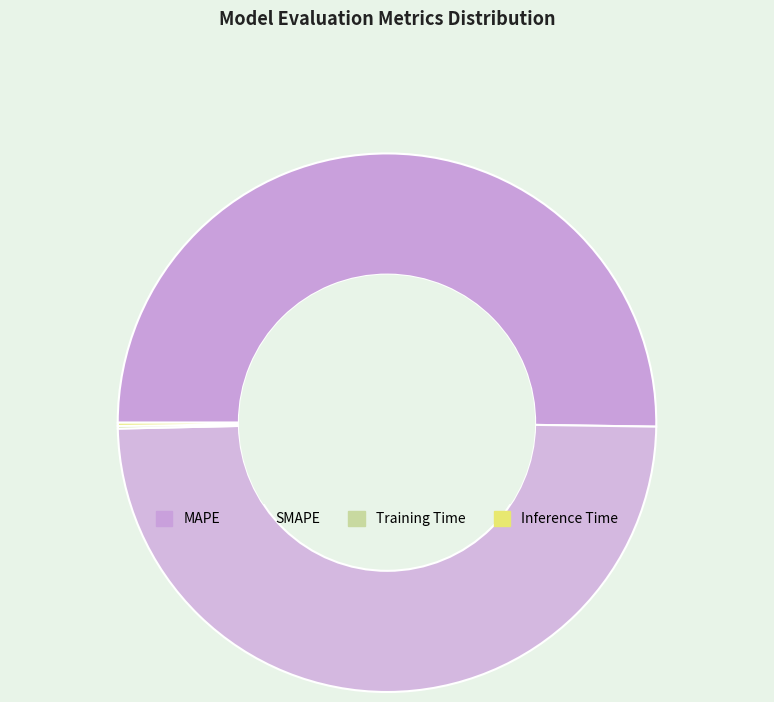

Which slice represents more than half of the pie?

MAPE